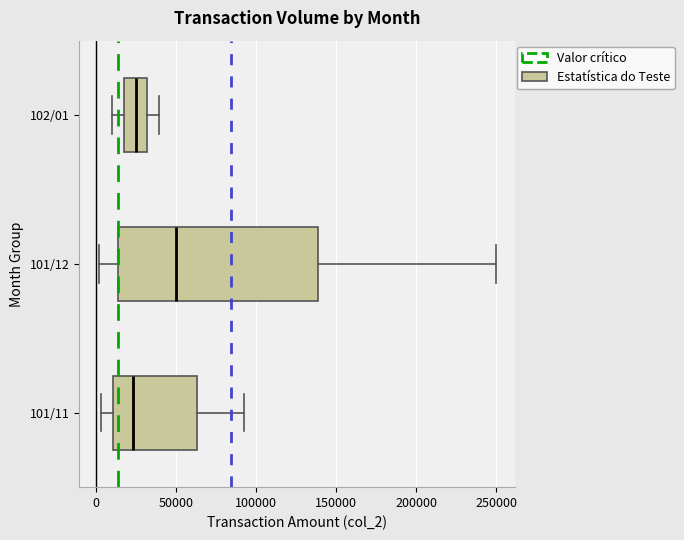

Reading bottom to top, read every box against the x-axis: the position of its median line, the range the box covers, and the ends of its whiskers. The values are not printed on the chart, so give them approximately, as read against the axis.

101/11: median 25000, box 10000 to 65000, whiskers 5000 to 95000
101/12: median 50000, box 15000 to 140000, whiskers 0 to 250000
102/01: median 25000, box 20000 to 30000, whiskers 10000 to 40000